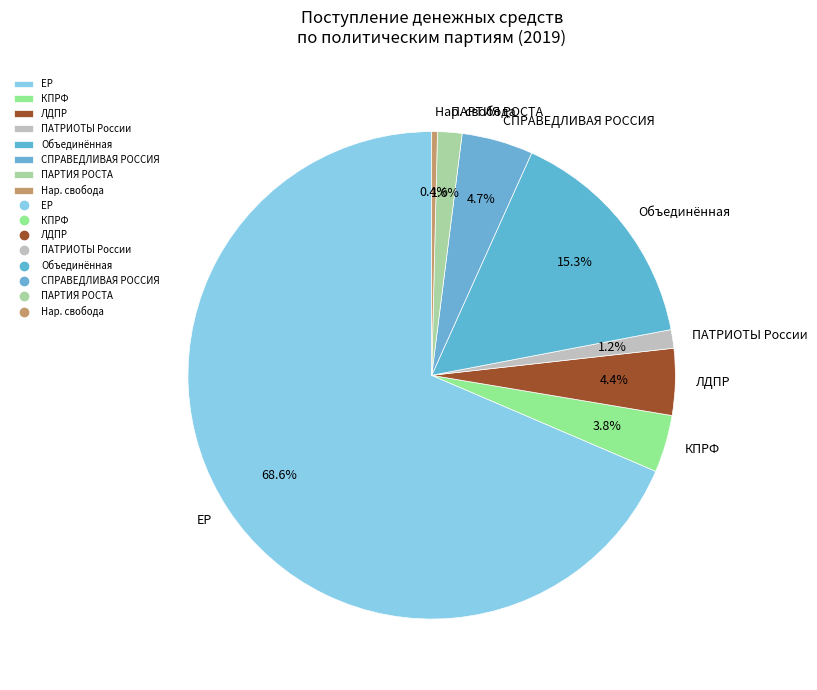

Which slice represents more than half of the pie?

ЕР